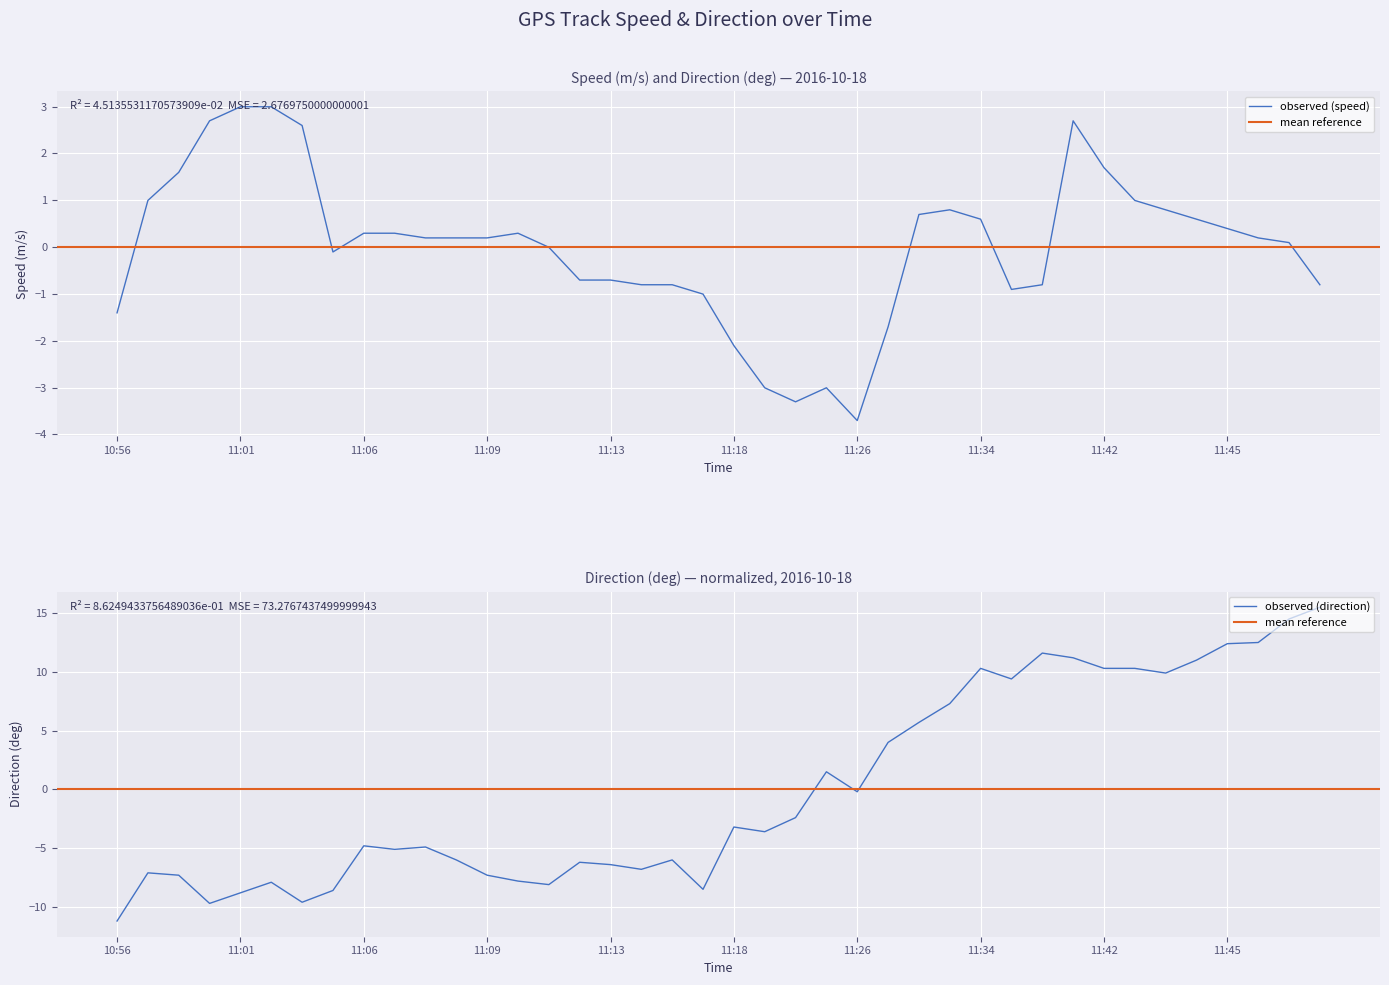

What is the difference between the highest and lowest values at 11:07?

5.4